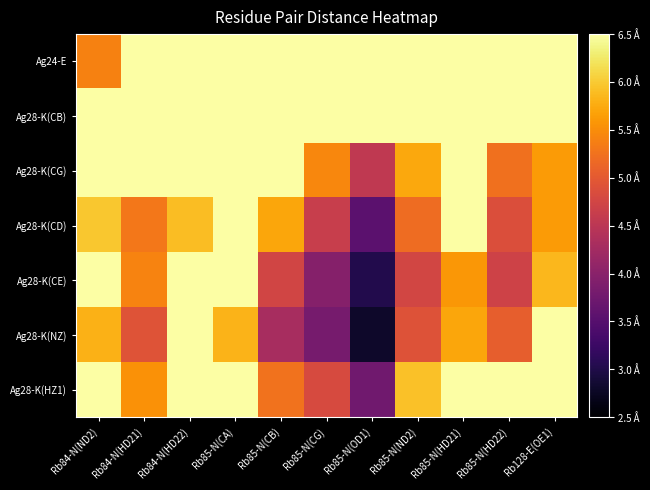

Between Rb85-N(ND2) and Rb85-N(OD1), which is larger?

Rb85-N(ND2)